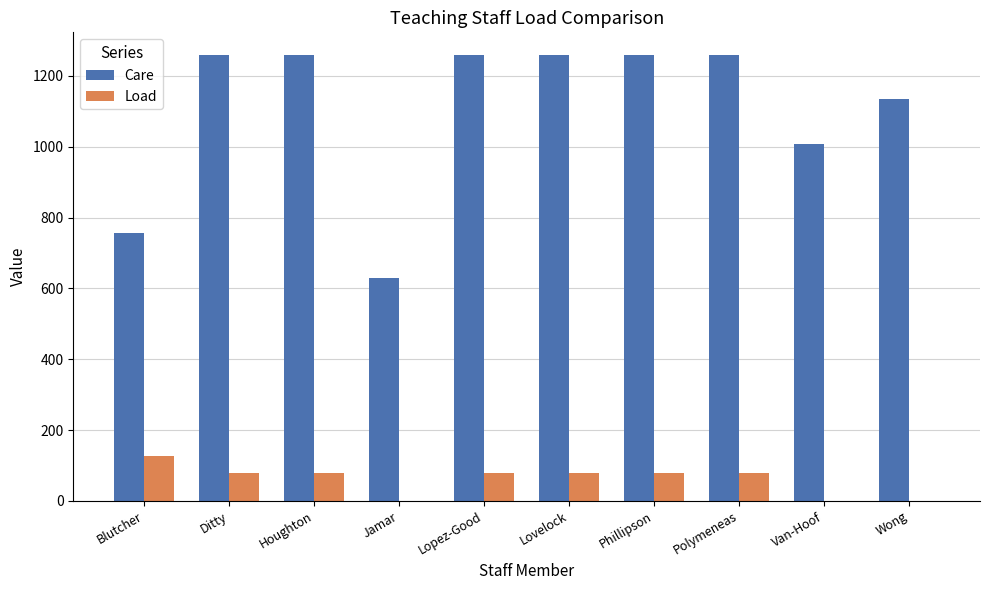

Reading left to right, what are all the values shown in this chart?

Care: Blutcher=756	Ditty=1260	Houghton=1260	Jamar=630	Lopez-Good=1260	Lovelock=1260	Phillipson=1260	Polymeneas=1260	Van-Hoof=1008	Wong=1135
Load: Blutcher=126	Ditty=80	Houghton=80	Jamar=0	Lopez-Good=80	Lovelock=80	Phillipson=80	Polymeneas=80	Van-Hoof=0	Wong=0